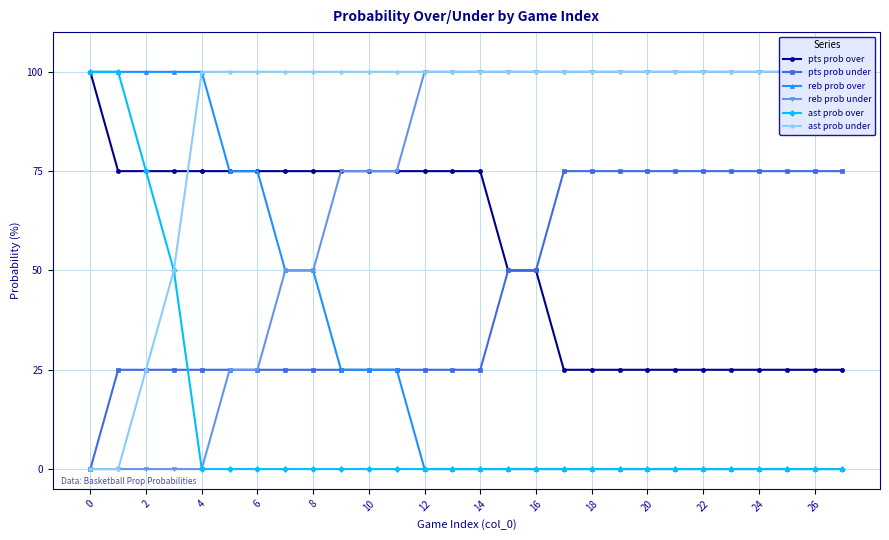

Is the value of pts prob over at 24 greater than the value of ast prob over at 24?

Yes